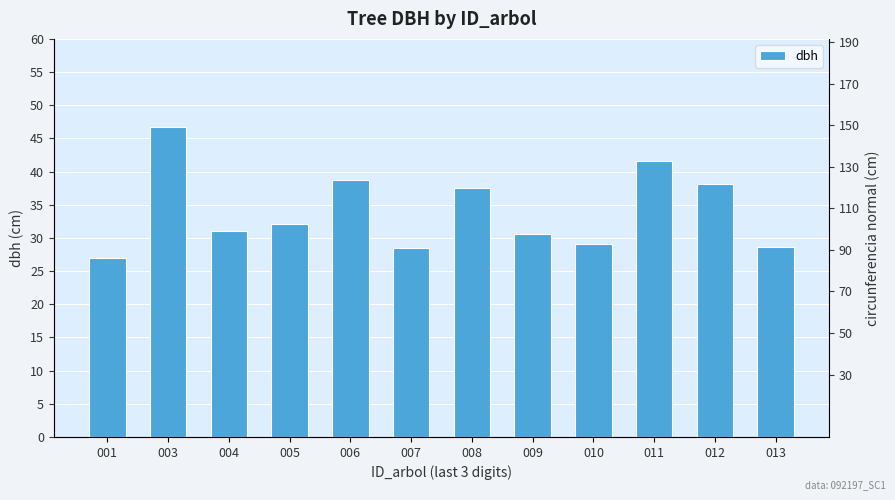

Reading right to left, transcribe all the data shown in this chart.

dbh: 013=28.6	012=38.1	011=41.5	010=29.1	009=30.6	008=37.5	007=28.4	006=38.7	005=32.1	004=31.0	003=46.7	001=26.9
circunferencia_normal: 013=90.0	012=119.7	011=130.5	010=91.3	009=96.2	008=117.7	007=89.3	006=121.7	005=100.8	004=97.4	003=146.7	001=84.6